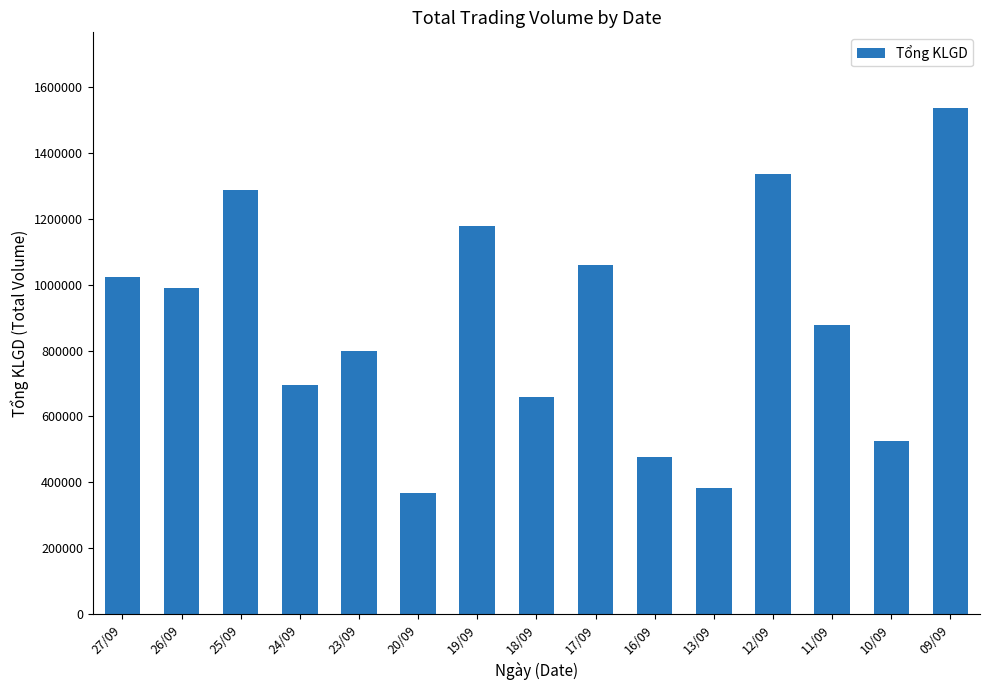

What is the change in value from 25/09 to 13/09?

-904200